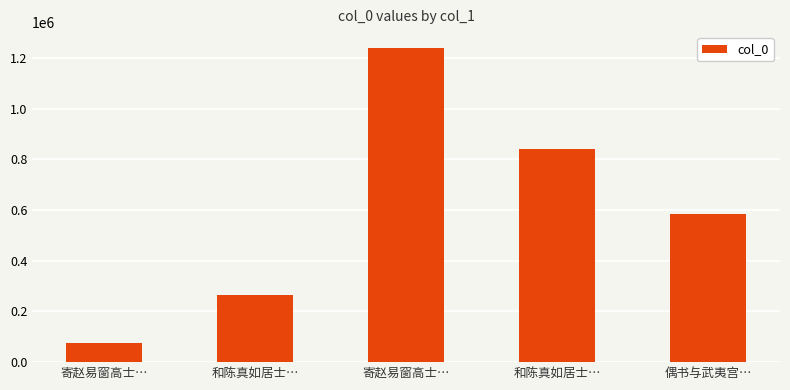

The value at 偶书与武夷宫… is 396153. True or false?

False